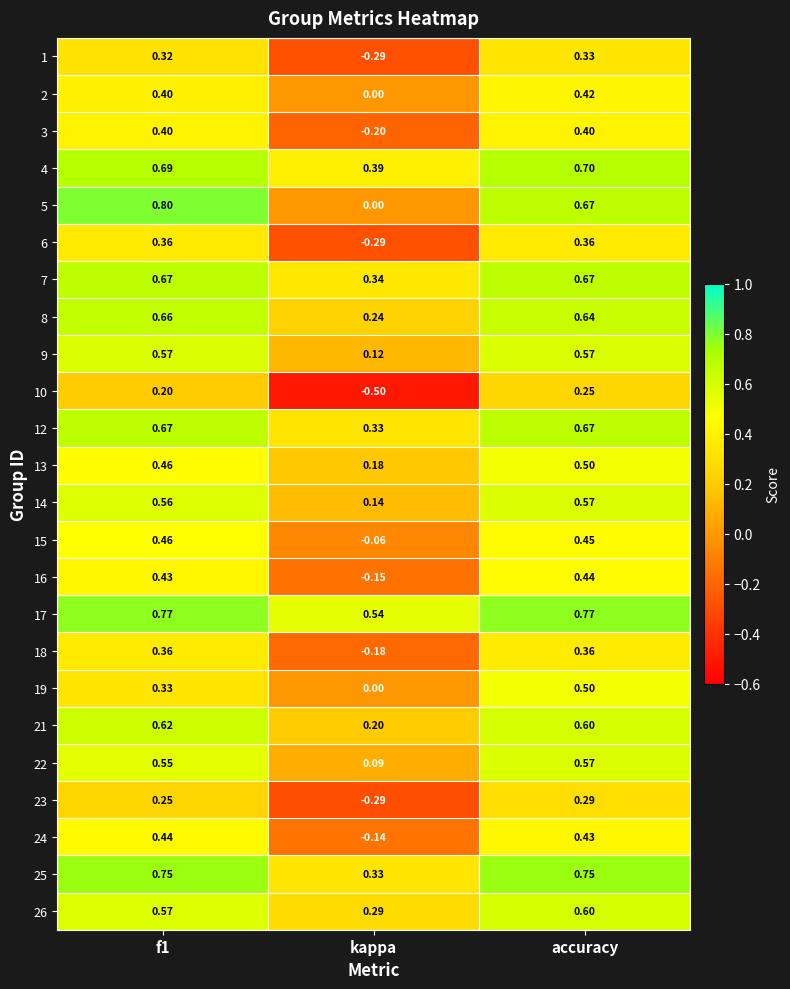

Which category has the lowest value across all series?

kappa